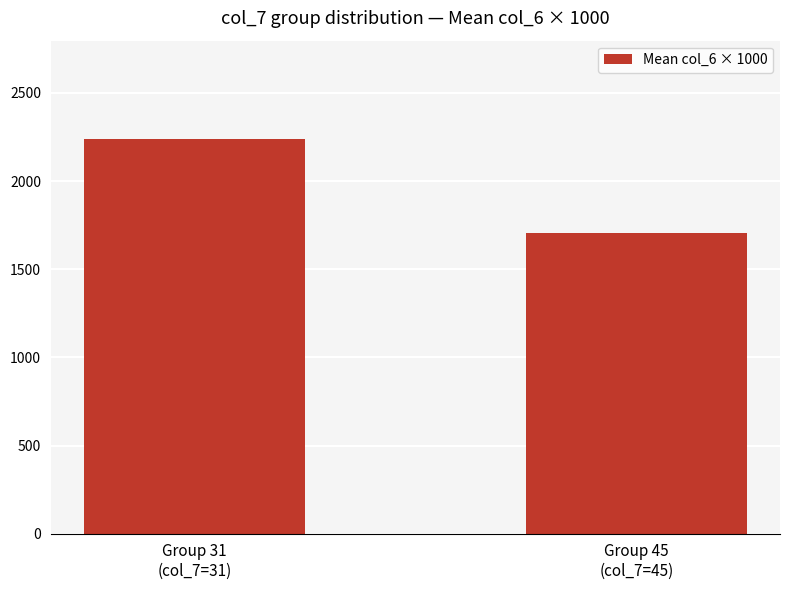

Which category has the highest value across all series?

Group 31
(col_7=31)